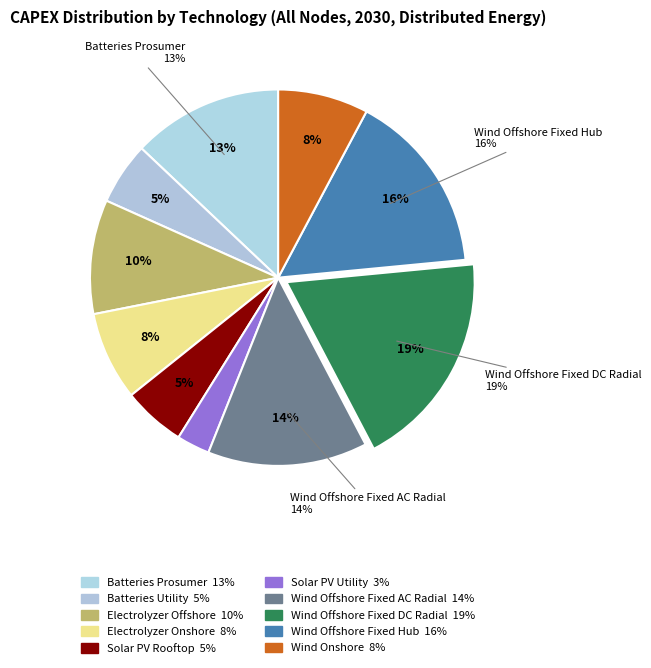

What portion of the pie excludes Solar PV Utility?

97.2%